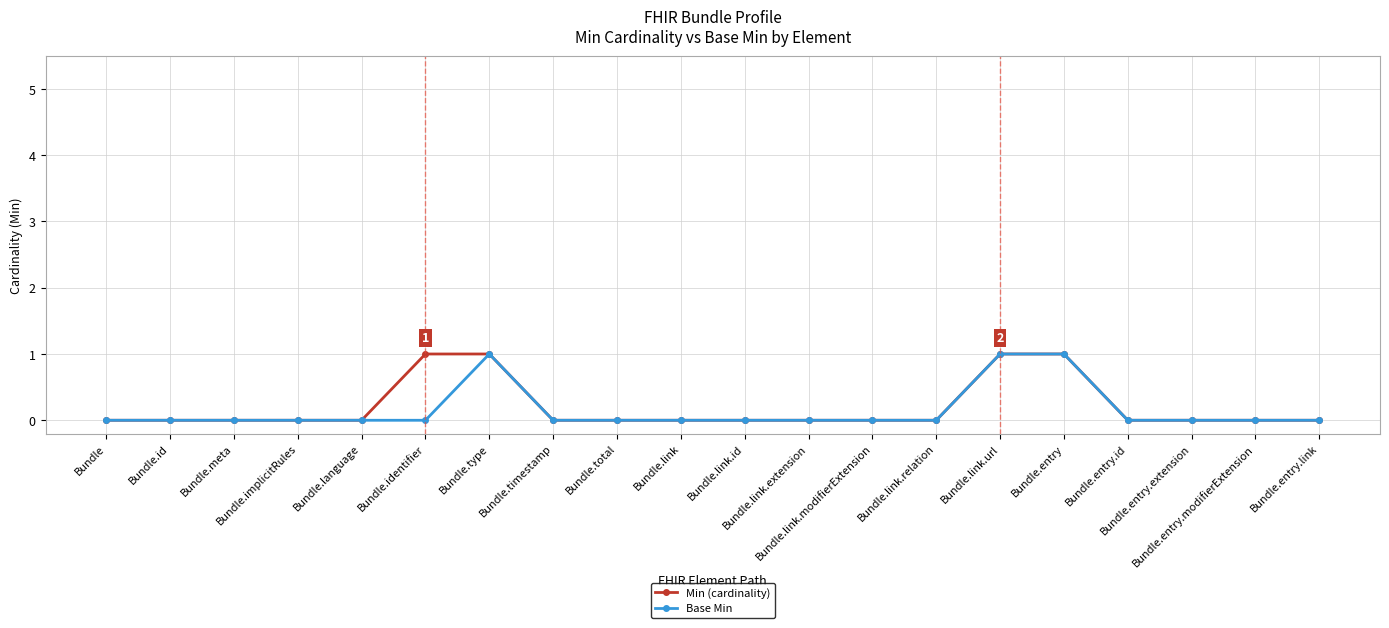

What are all the series names shown in the legend?

Min (cardinality), Base Min